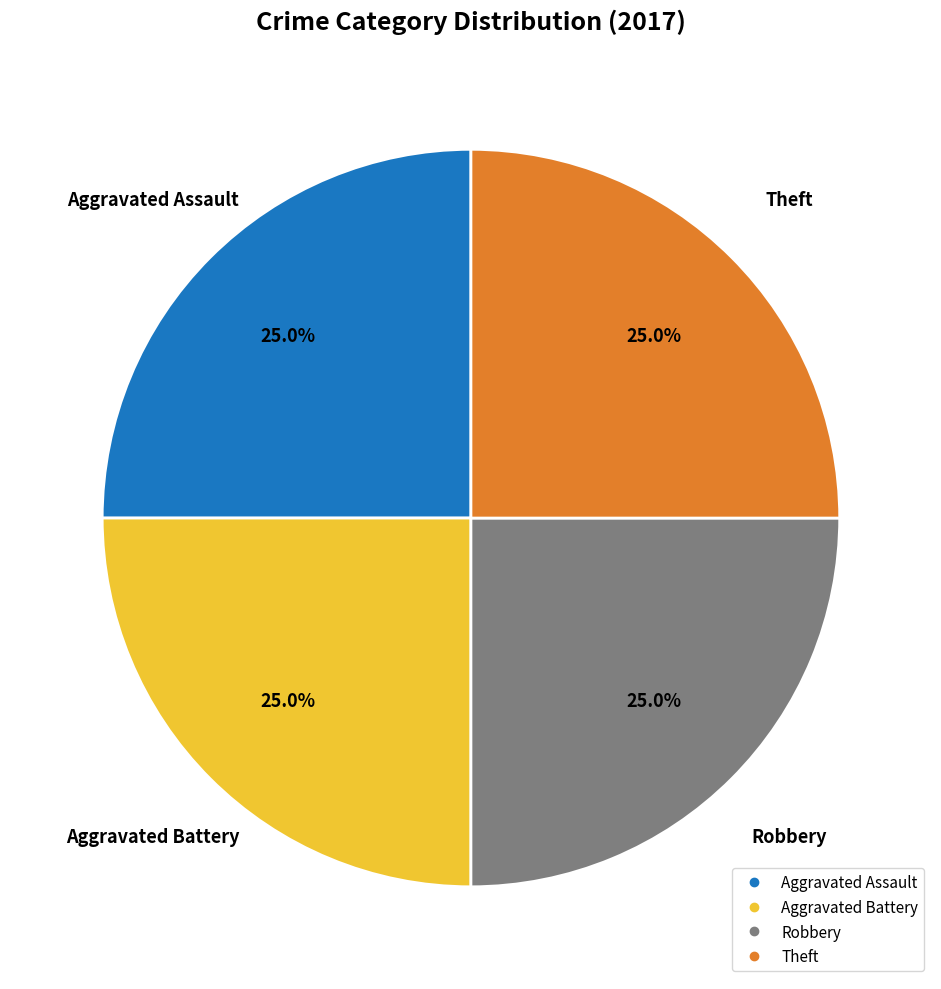

Is there any slice that represents more than half of the pie?

No